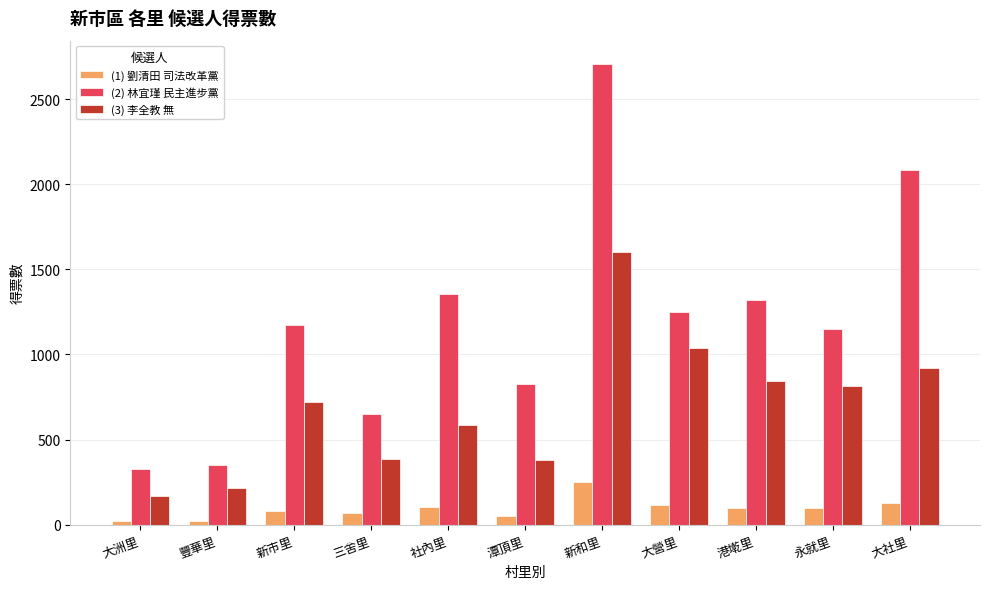

What is the total value across all series at 大營里?

2402